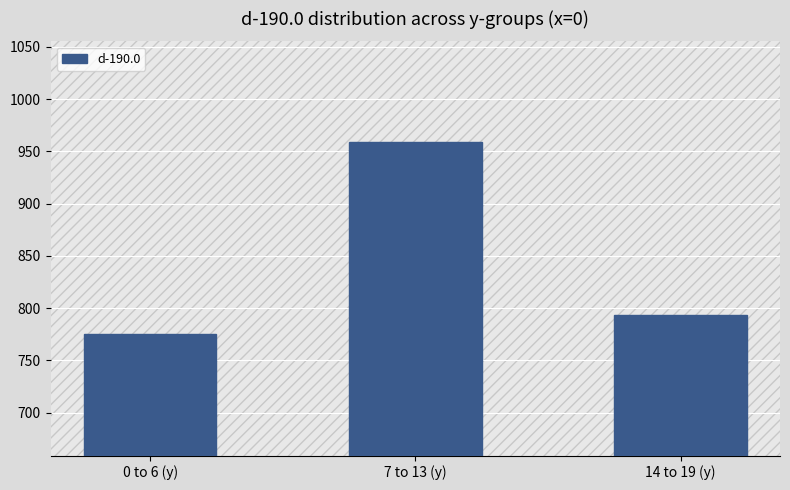

True or false: the data shows 793.6 at 14 to 19 (y).

True